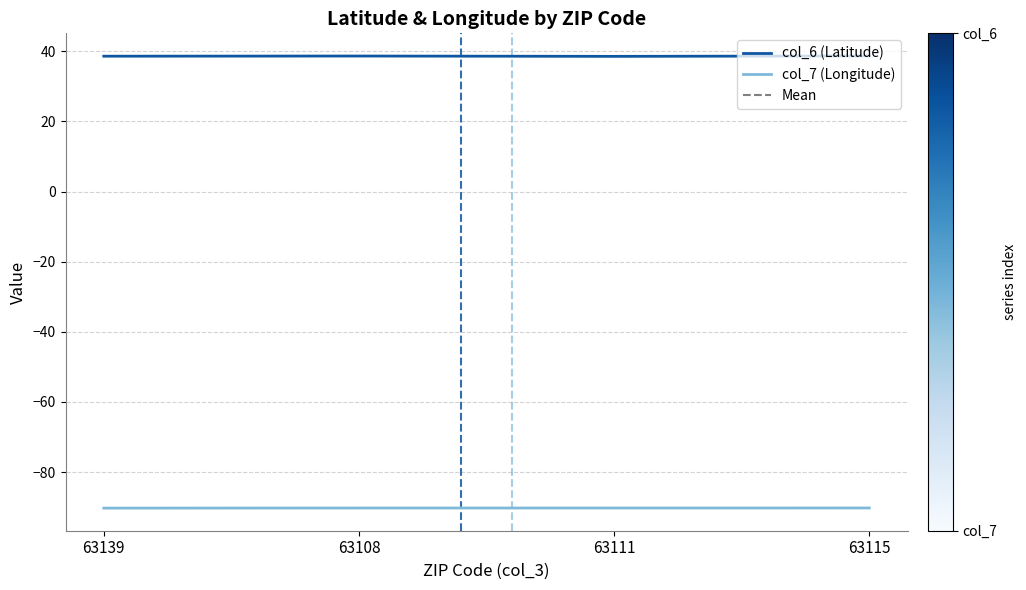

What is the maximum value shown in the chart?

38.7